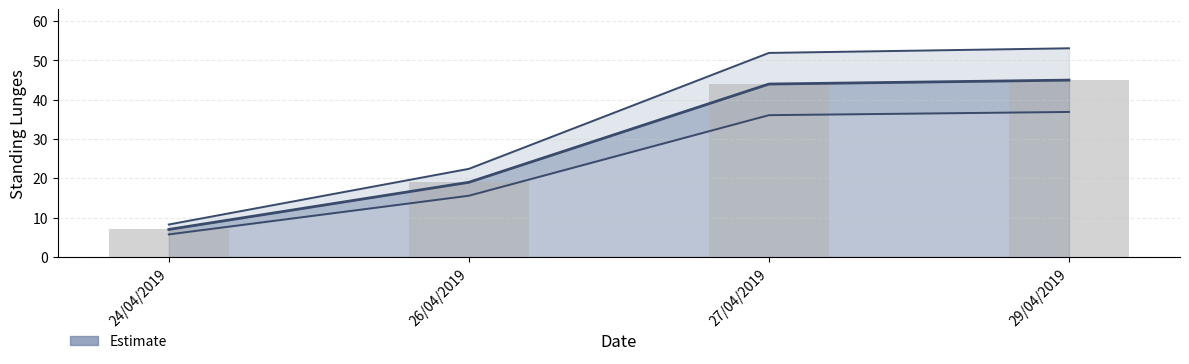

Which label corresponds to the smallest value in the chart?

24/04/2019